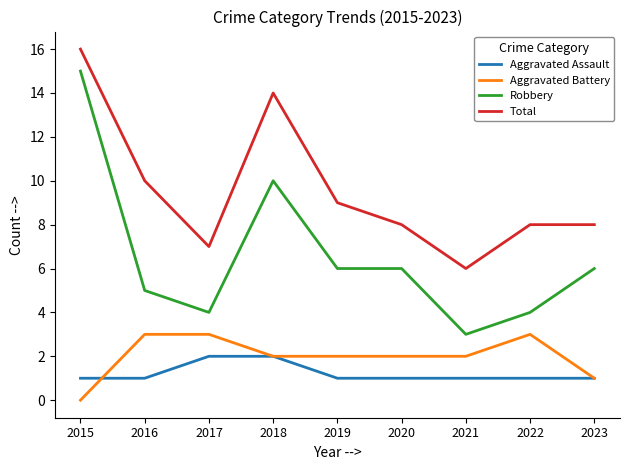

True or false: Robbery and Aggravated Battery cross at least once.

False